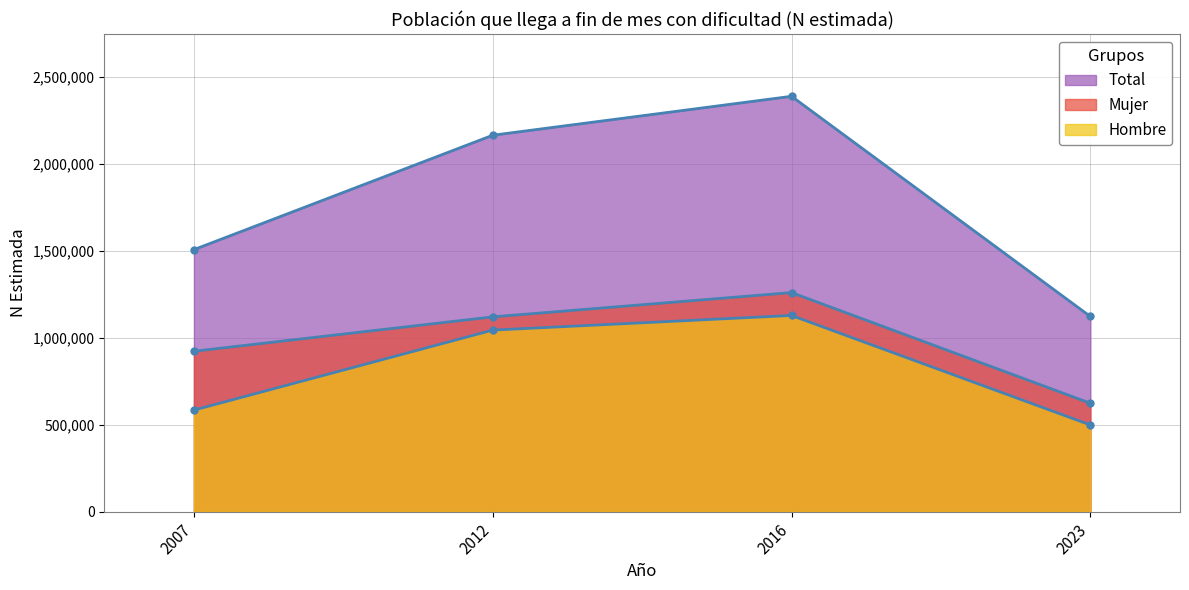

Which label corresponds to the smallest value in the chart?

2023